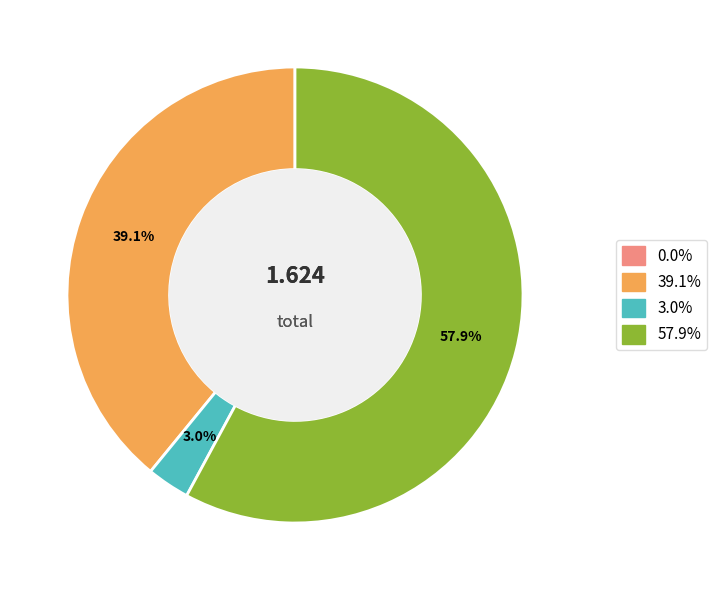

To the nearest percent, what is the average slice percentage?

25%